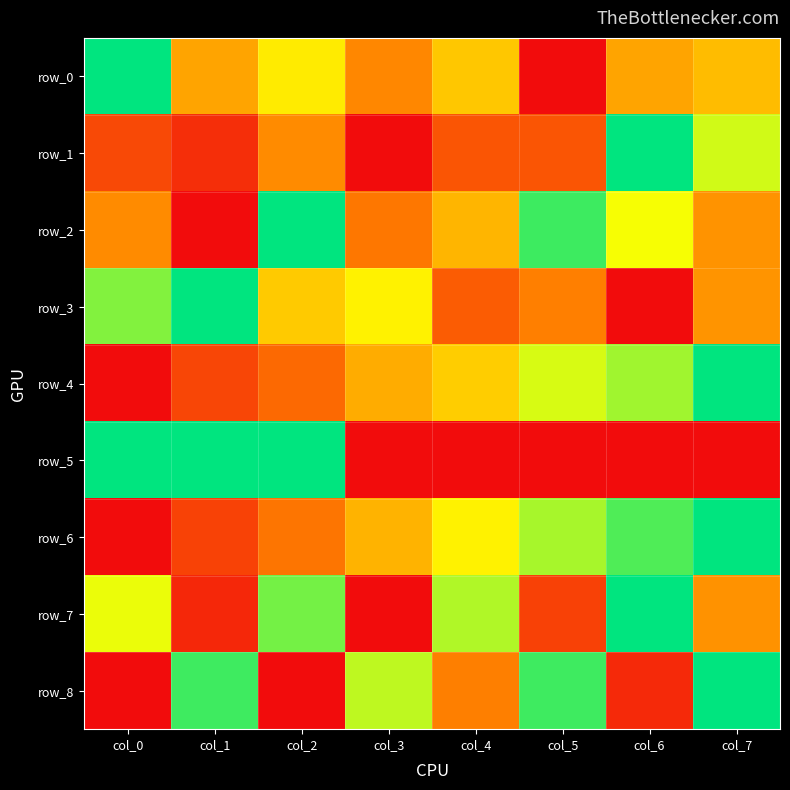

What is the sum of the row_3 values at col_6 and col_2?

0.5